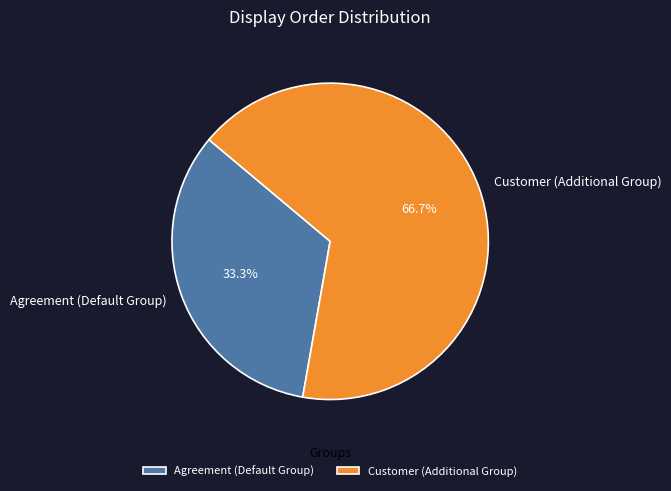

What is the ratio of the value at Agreement (Default Group) to the value at Customer (Additional Group)?

0.5